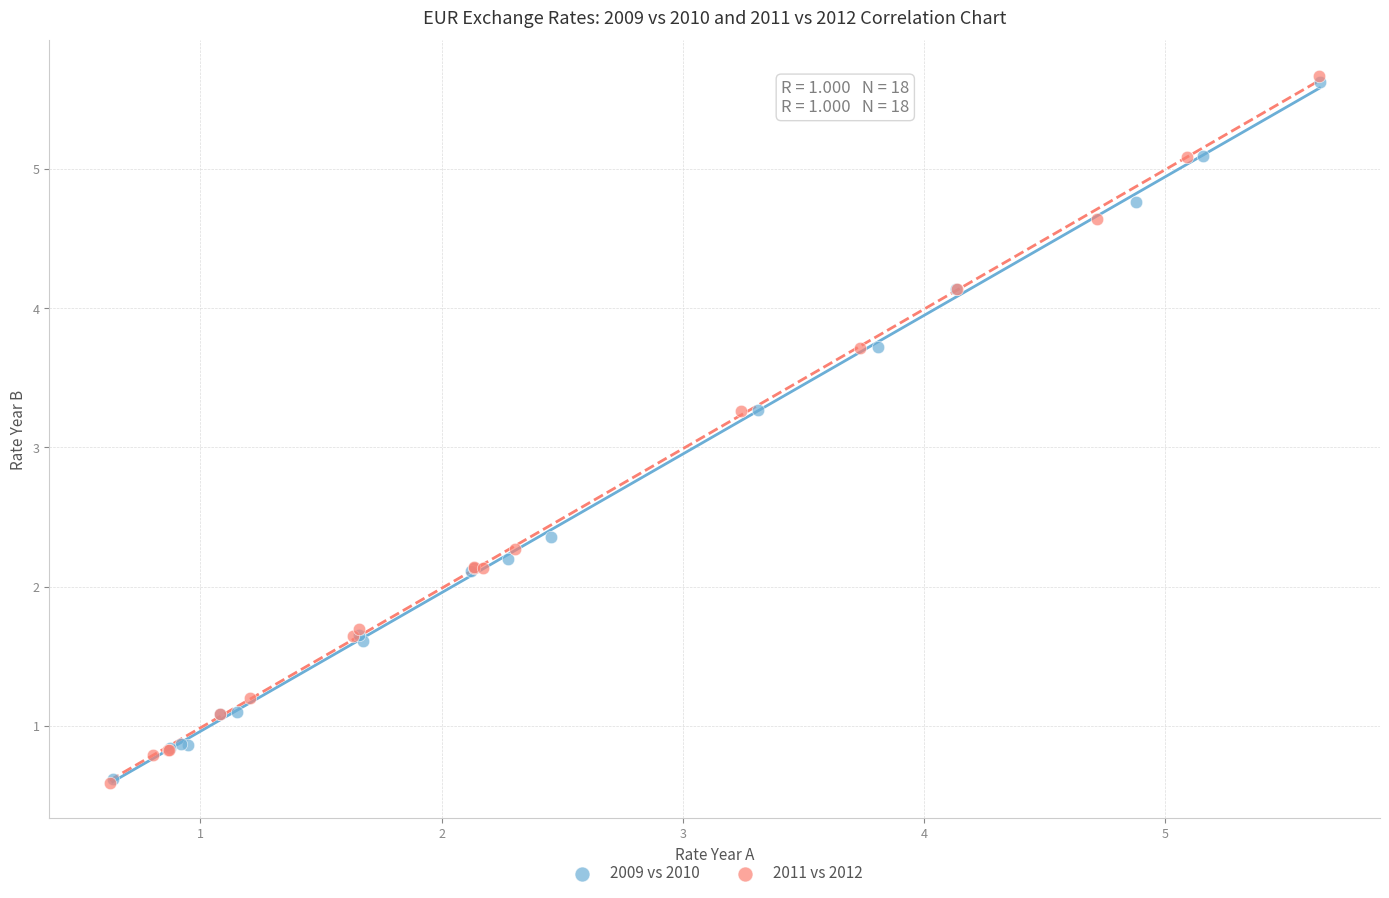

Which series has the largest Y range (max minus min)?

2011 vs 2012